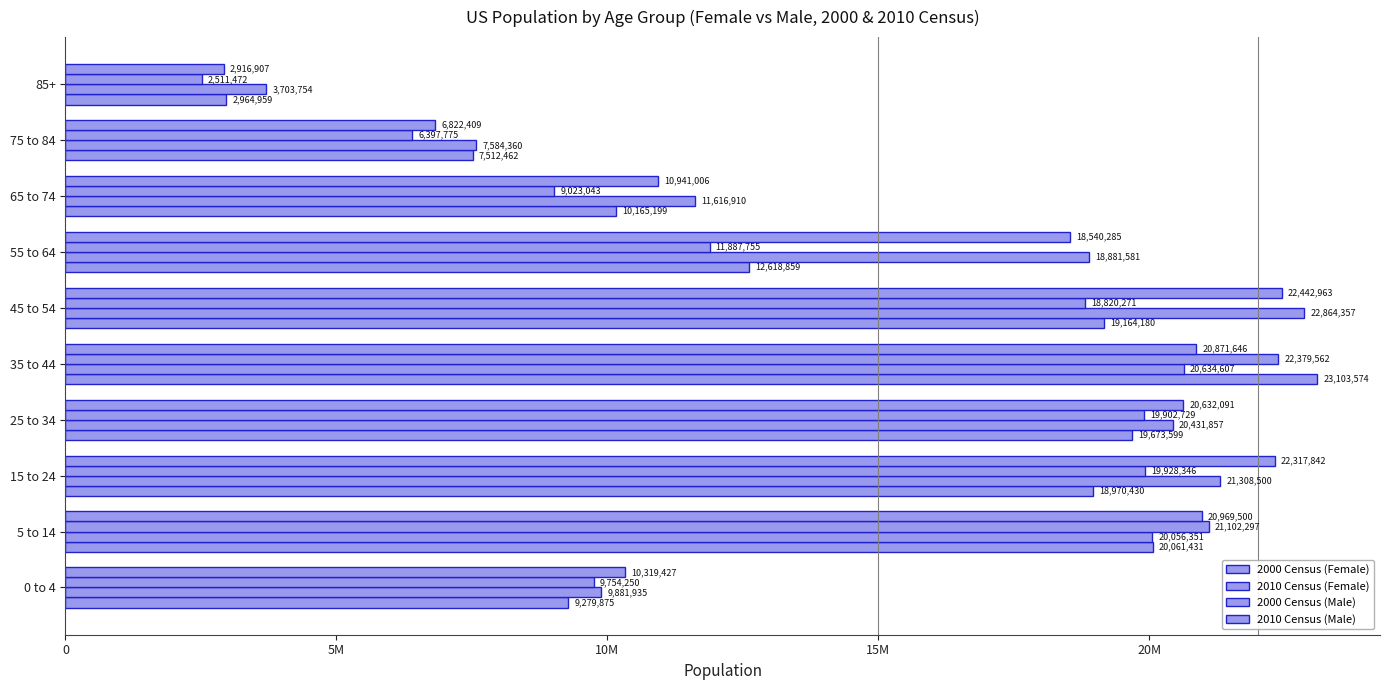

How many bars are there in total?

40